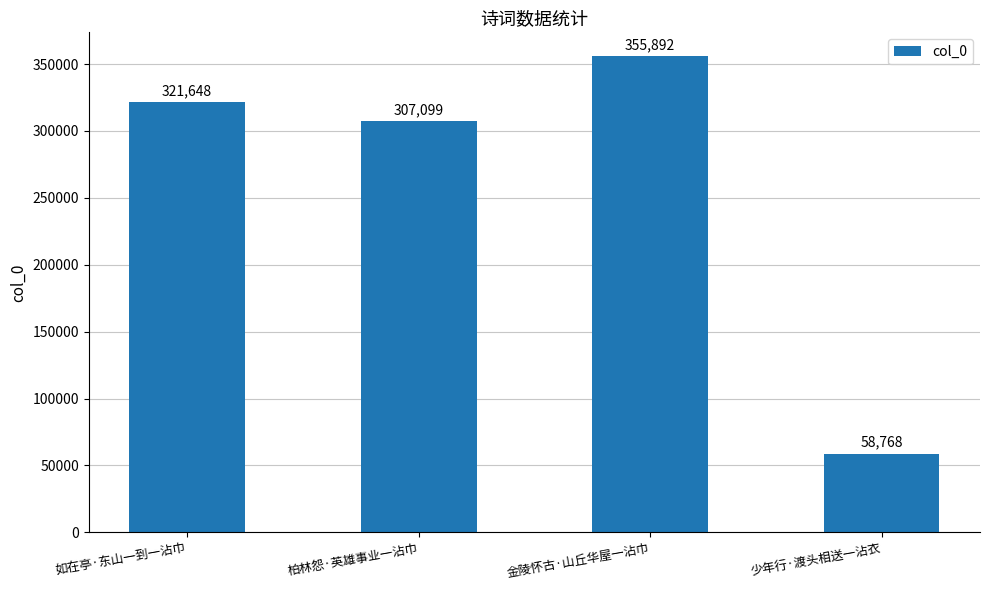

Read the value at 柏林怨·英雄事业一沾巾, to the nearest 10.

307100